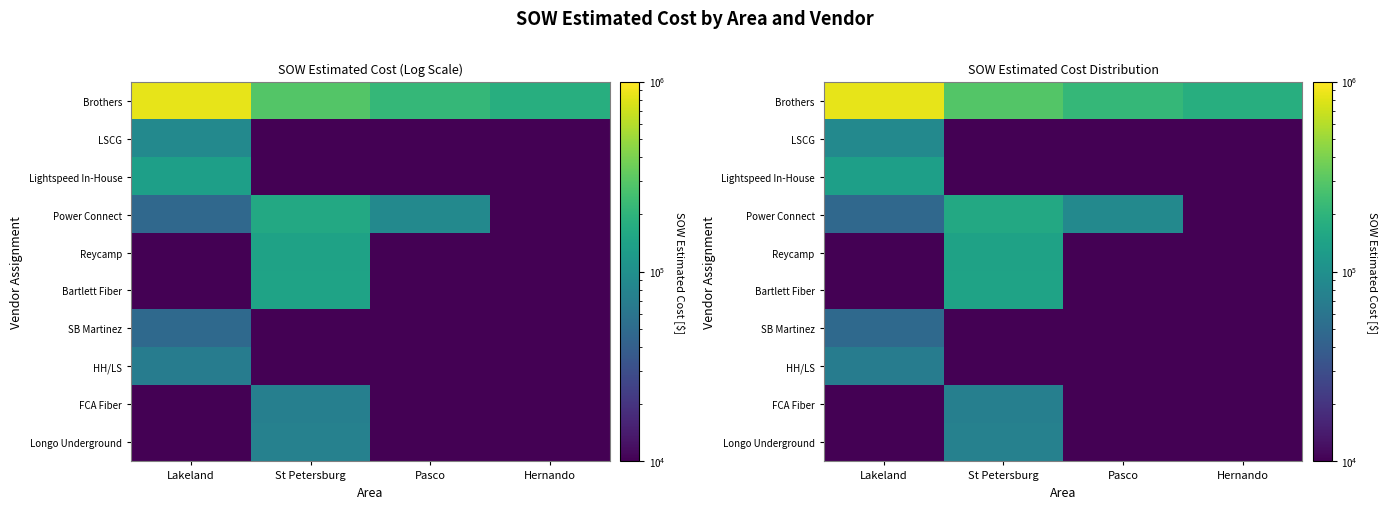

Rank the series at Hernando from lowest to highest value.

LSCG, Lightspeed In-House, Power Connect, Reycamp, Bartlett Fiber, SB Martinez, HH/LS, FCA Fiber, Longo Underground, Brothers